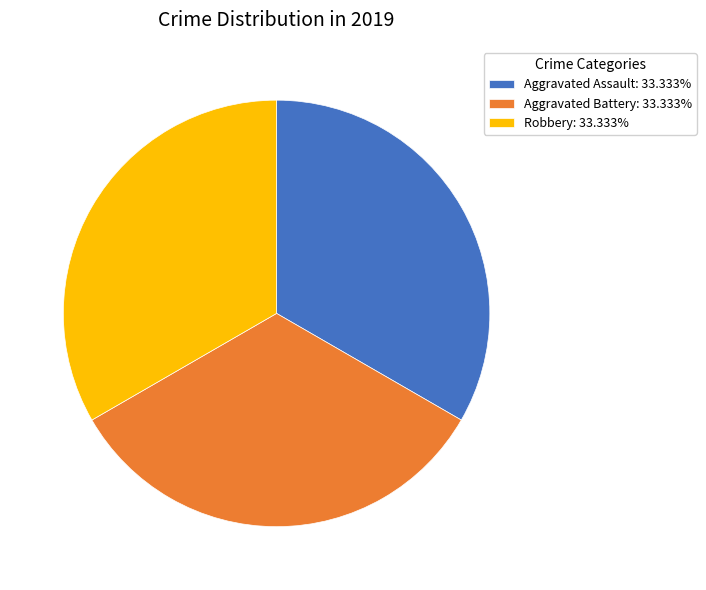

How many segments does this pie chart have?

3